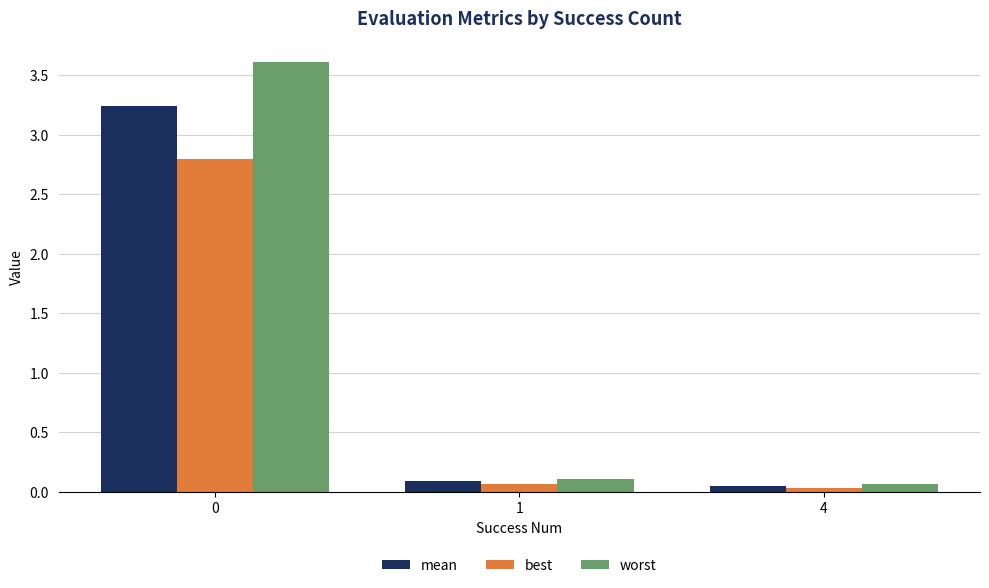

What is the sum of all best values?

2.9